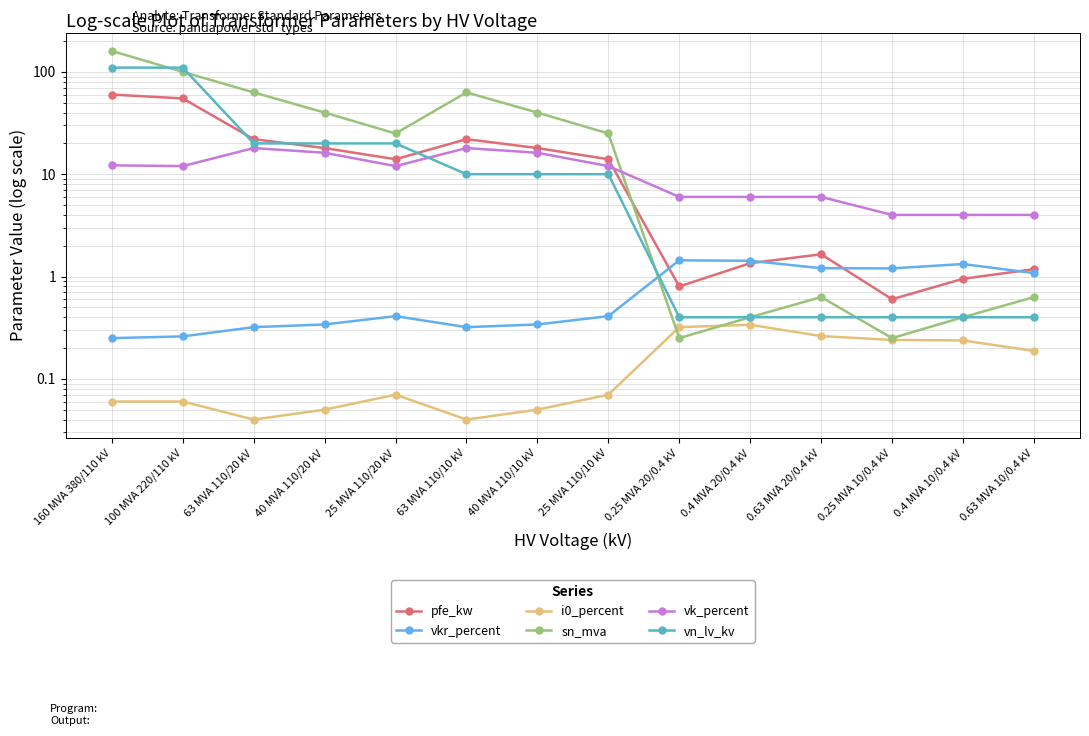

Read the vkr_percent value at 0.25 MVA 10/0.4 kV.

1.2